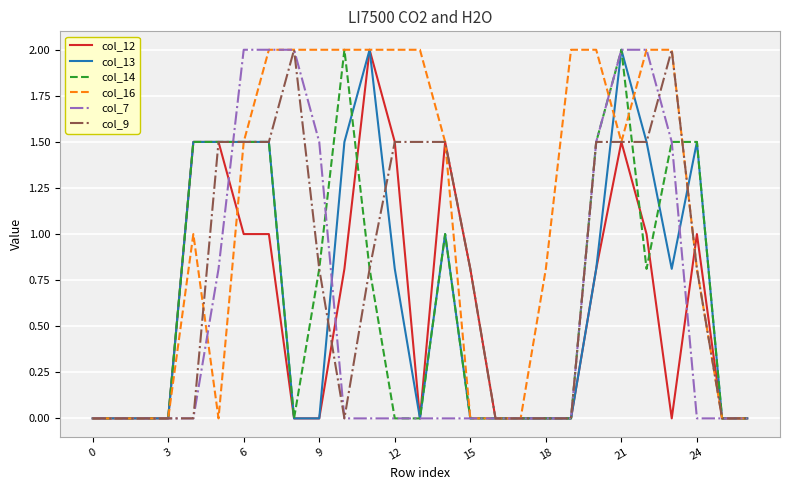

What is the highest value of the col_14 series?

2.0